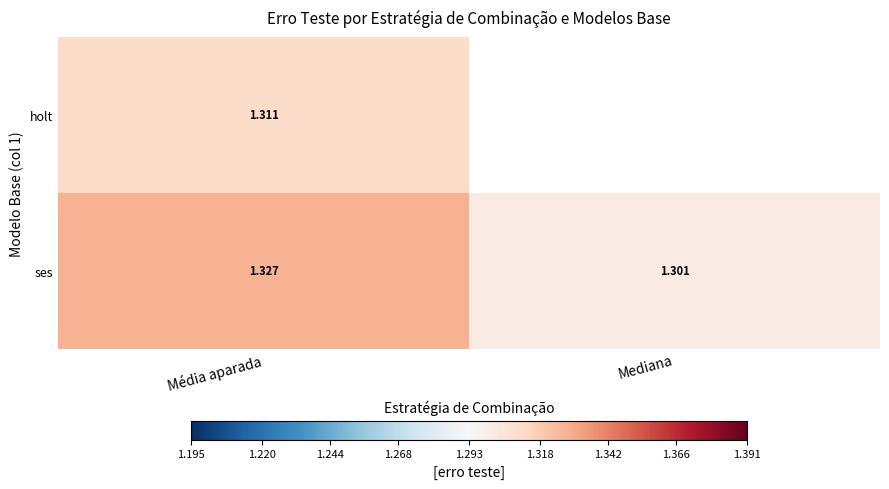

At which label does ses reach its peak?

Média aparada